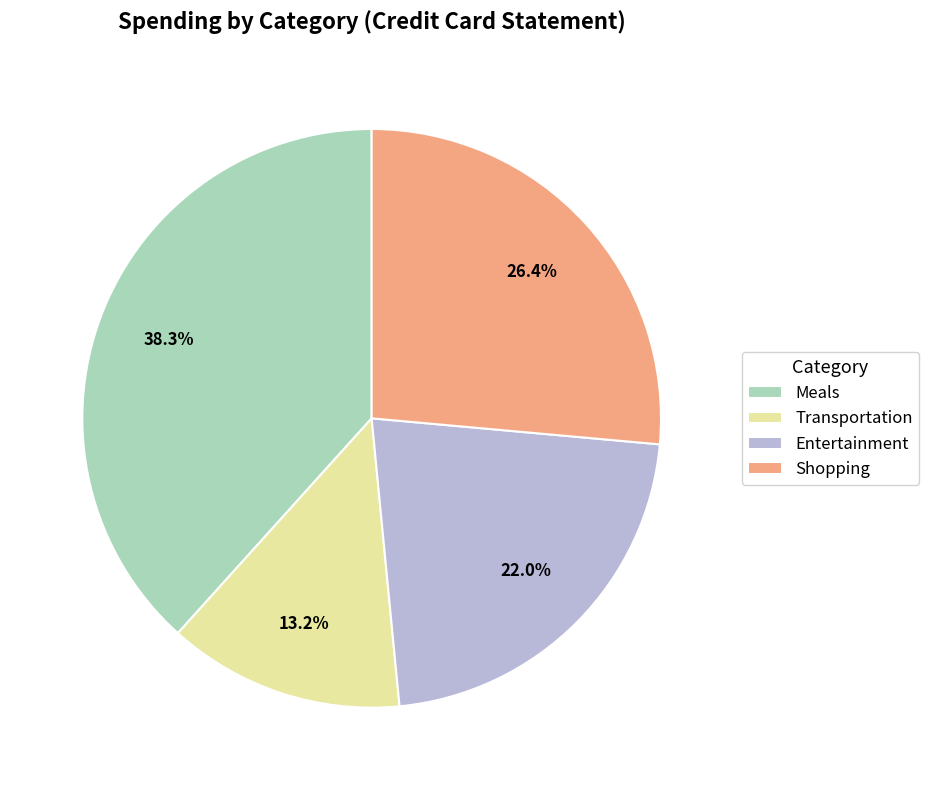

What percentage is the Entertainment slice, to the nearest percent?

22%